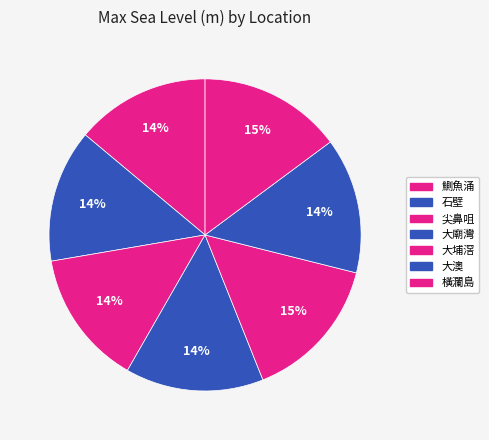

The 石壁 slice represents 14% of the pie. True or false?

True